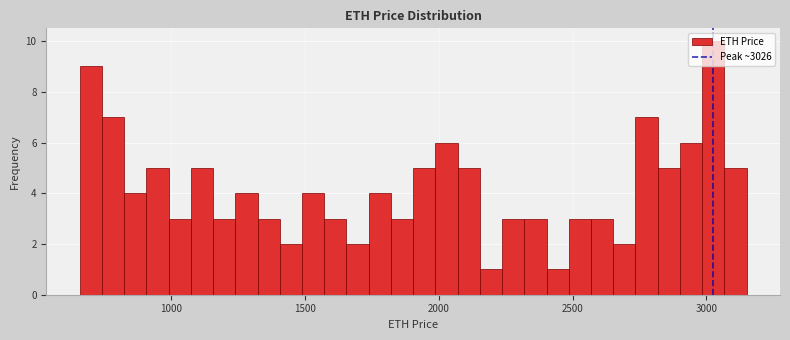

Read against the x-axis, roughly where is the centre of the tallest bar?

3050